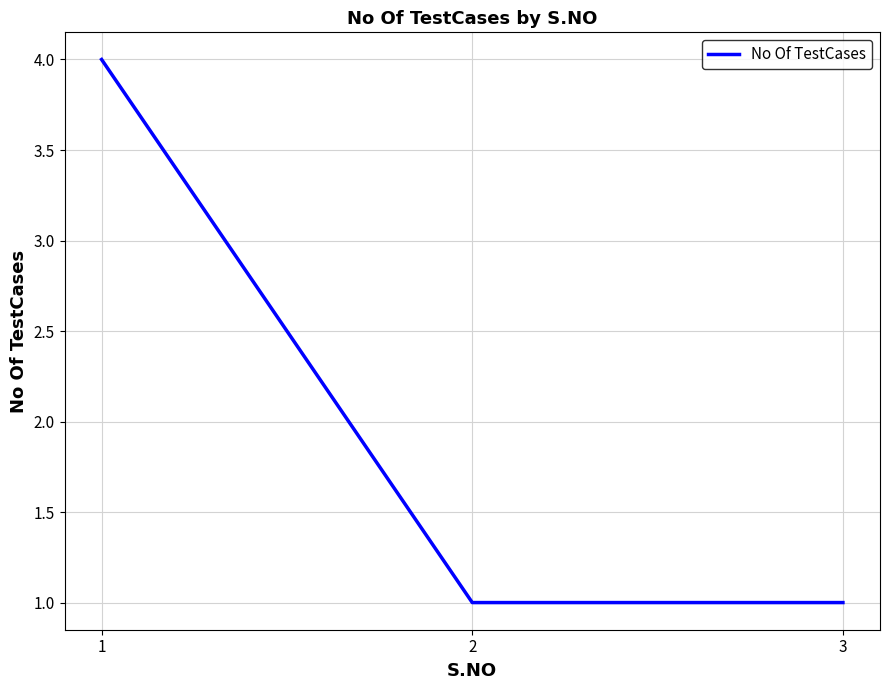

Does the chart have visible grid lines?

Yes